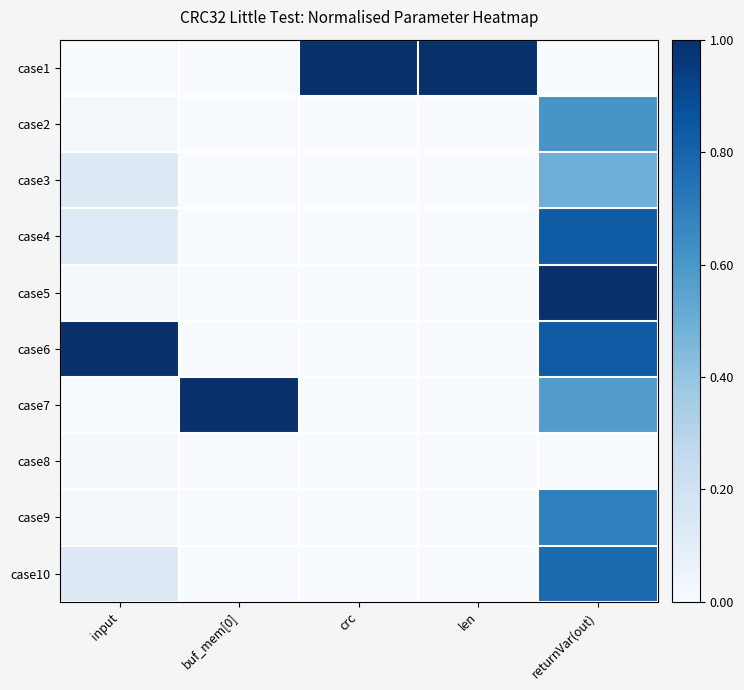

Which series has the widest spread of values?

case1